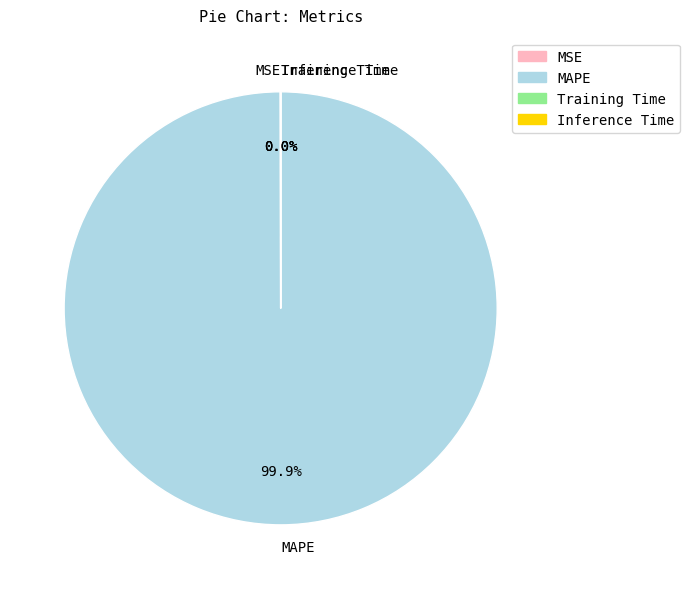

Which category has the biggest portion of the pie?

MAPE